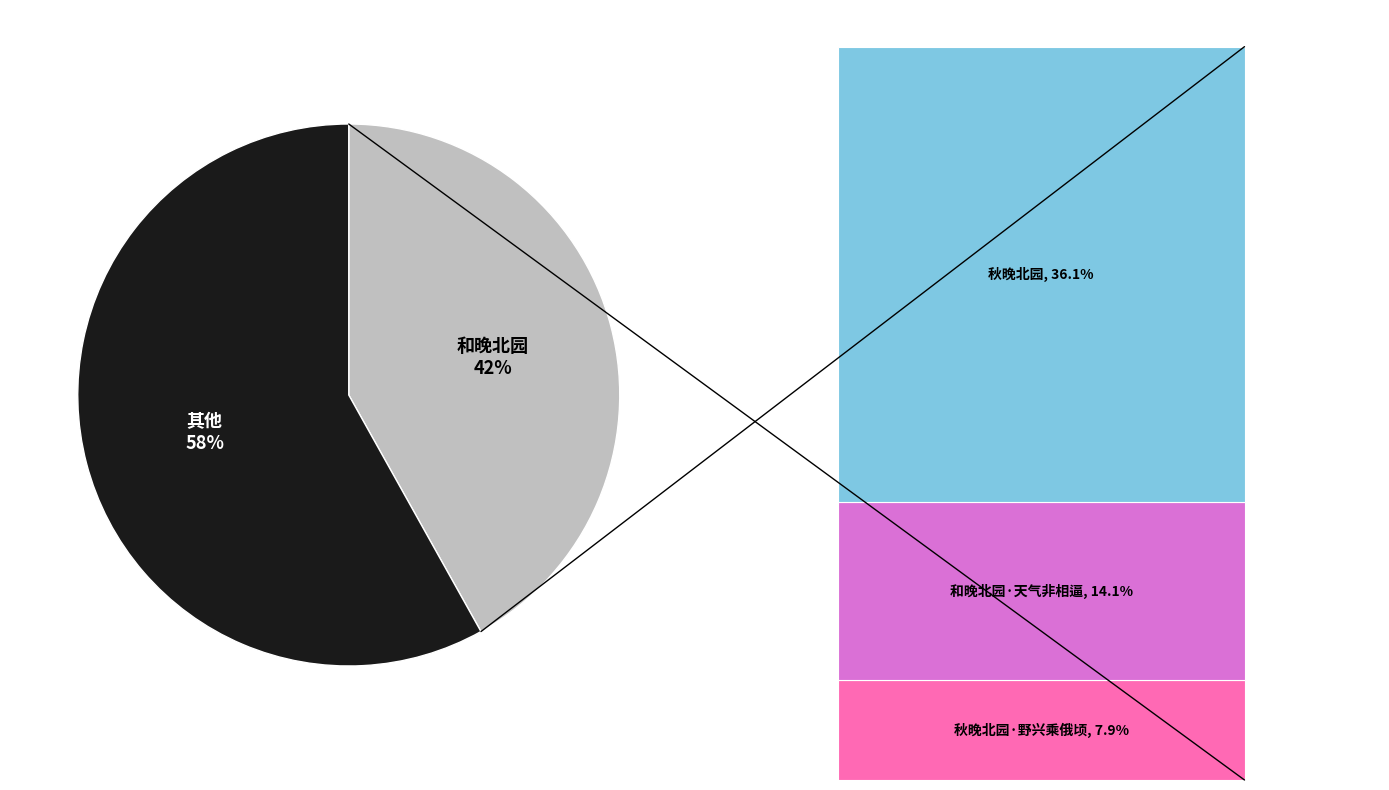

What is the change in value from 秋晚北园·野兴乘俄顷 to 和晚北园·天气非相逼?

+156881